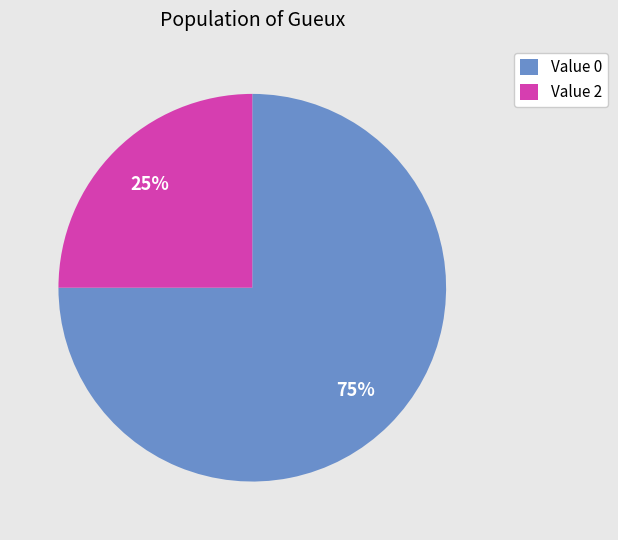

The Value 0 slice represents 88% of the pie. True or false?

False